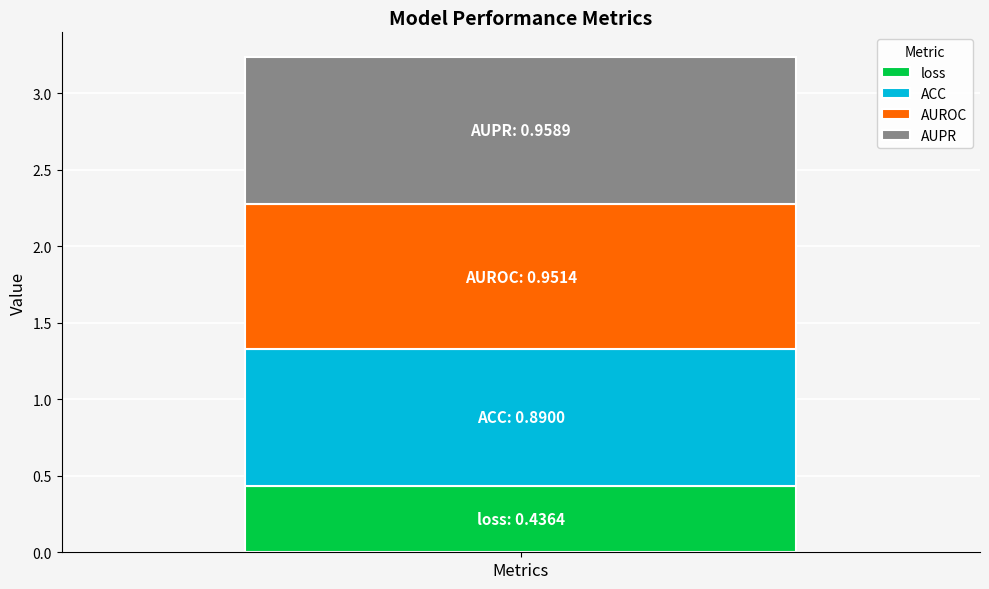

The value of loss at Metrics is 0.6. True or false?

False